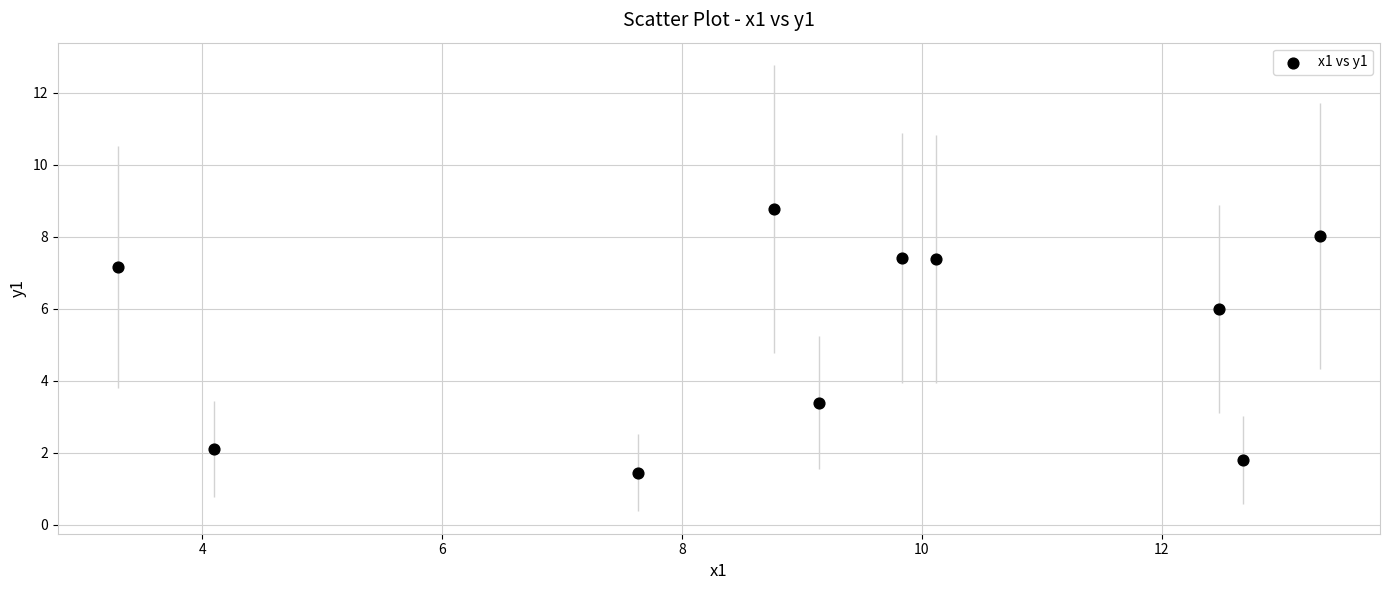

What is the range of X values (max minus min)?

10.0